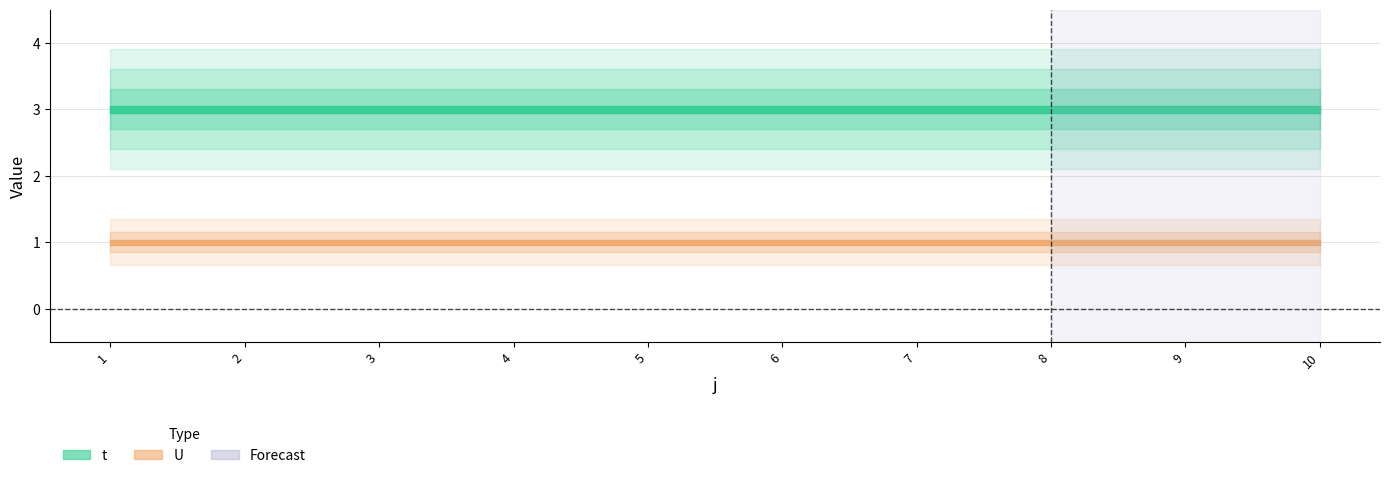

True or false: U and t intersect in this chart.

False